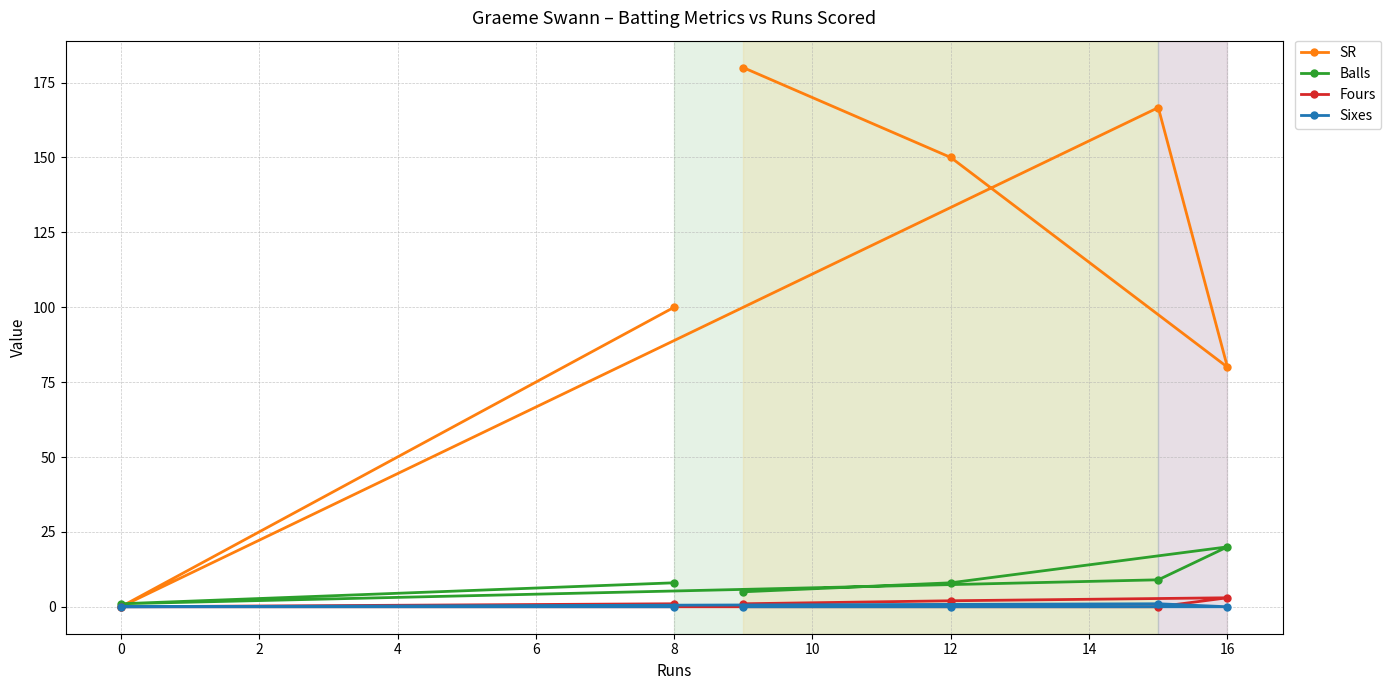

Reading left to right, extract all data points from this chart.

SR: 0.0	100.0	180.0	150.0	166.7	80.0
Balls: 1.0	8.0	5.0	8.0	9.0	20.0
Fours: 0.0	1.0	1.0	2.0	0.0	3.0
Sixes: 0.0	0.0	0.0	0.0	1.0	0.0